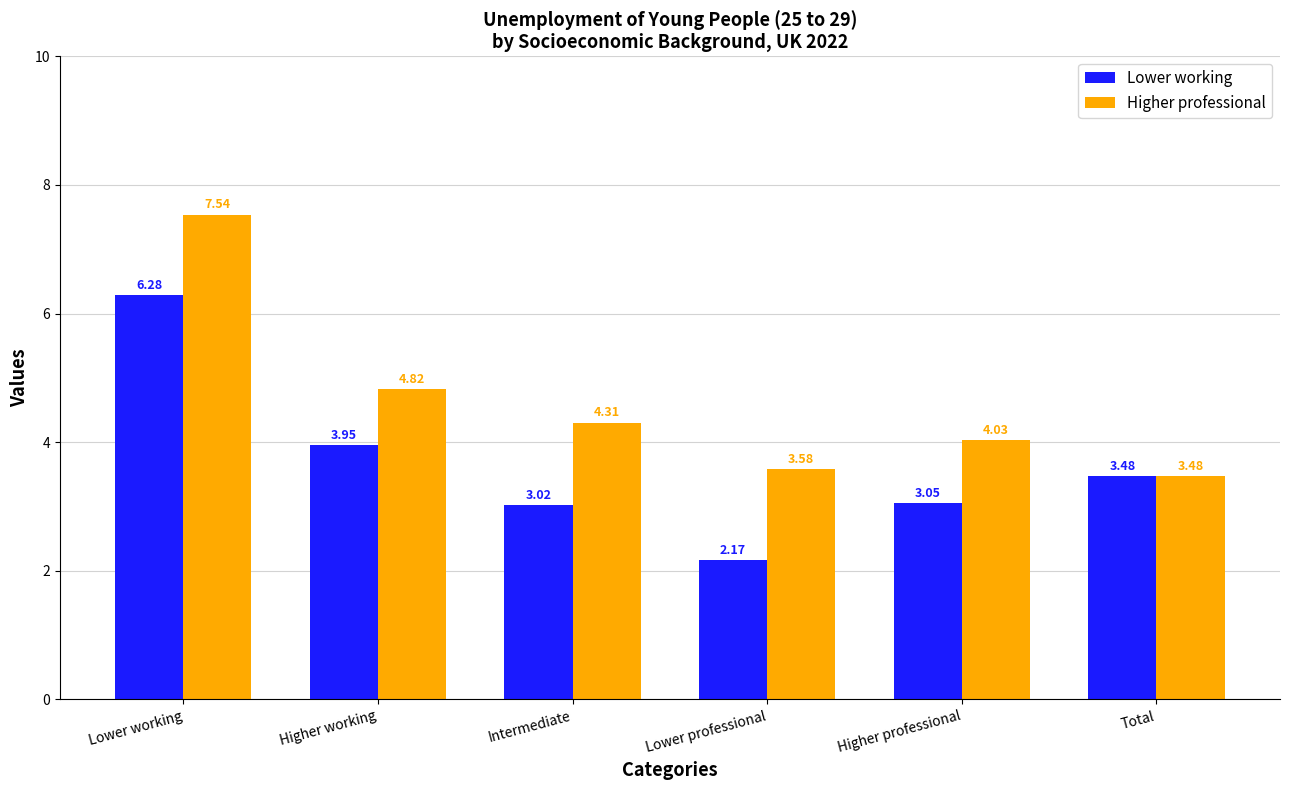

At which category is the sum across all series the highest?

Lower working